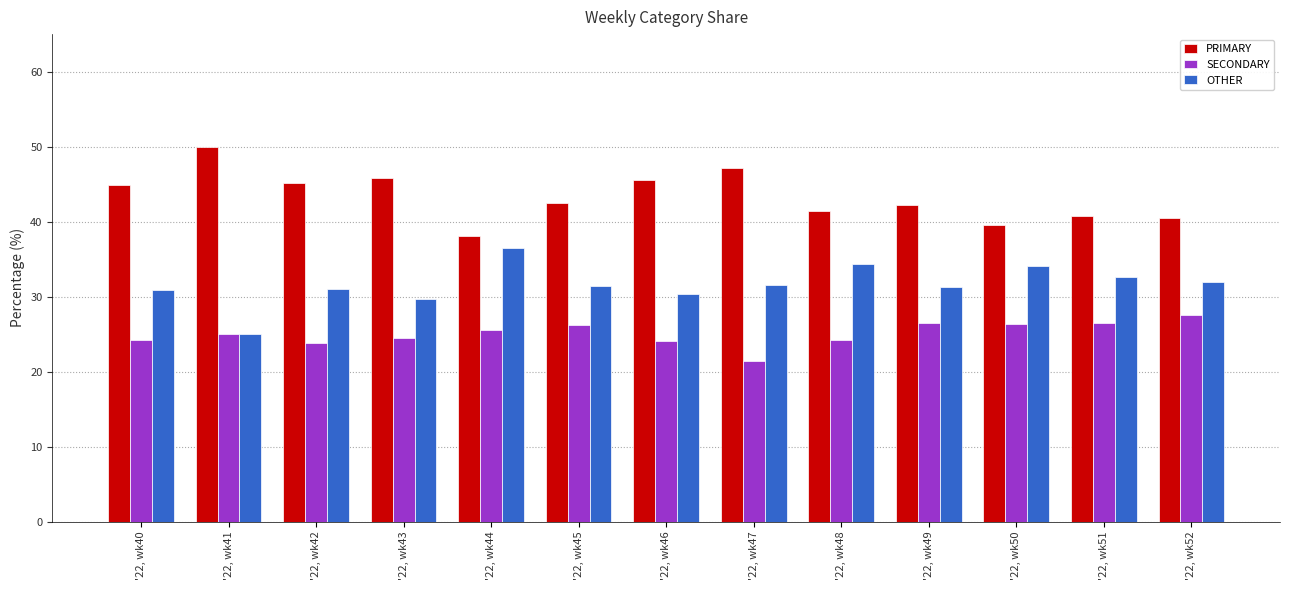

Rank the series at '22, wk49 from lowest to highest value.

SECONDARY, OTHER, PRIMARY